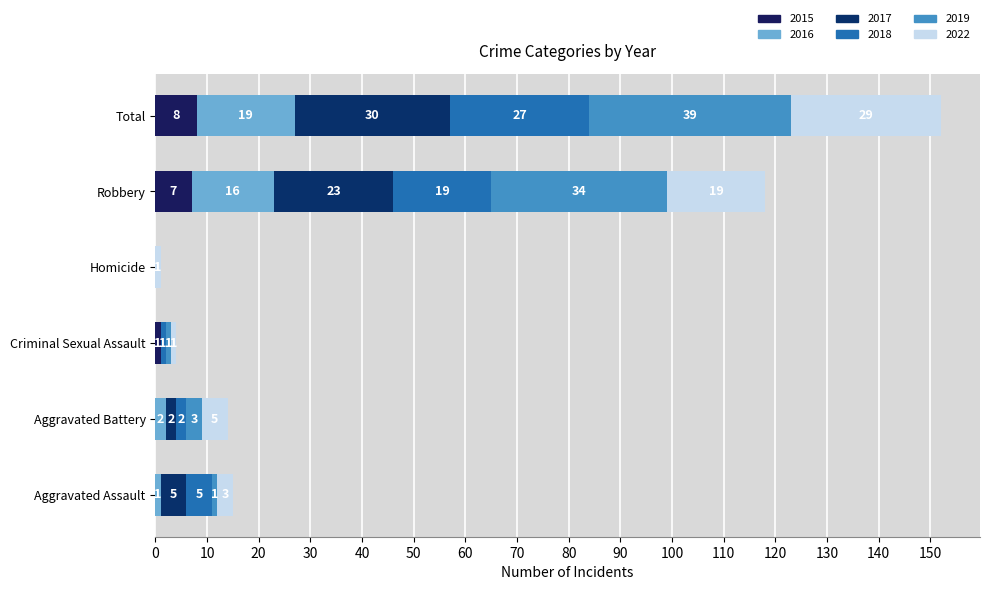

Reading left to right, list all the values displayed in this chart.

2015: Aggravated Assault=0	Aggravated Battery=0	Criminal Sexual Assault=1	Homicide=0	Robbery=7	Total=8
2017: Aggravated Assault=5	Aggravated Battery=2	Criminal Sexual Assault=0	Homicide=0	Robbery=23	Total=30
2018: Aggravated Assault=5	Aggravated Battery=2	Criminal Sexual Assault=1	Homicide=0	Robbery=19	Total=27
2019: Aggravated Assault=1	Aggravated Battery=3	Criminal Sexual Assault=1	Homicide=0	Robbery=34	Total=39
2016: Aggravated Assault=1	Aggravated Battery=2	Criminal Sexual Assault=0	Homicide=0	Robbery=16	Total=19
2022: Aggravated Assault=3	Aggravated Battery=5	Criminal Sexual Assault=1	Homicide=1	Robbery=19	Total=29